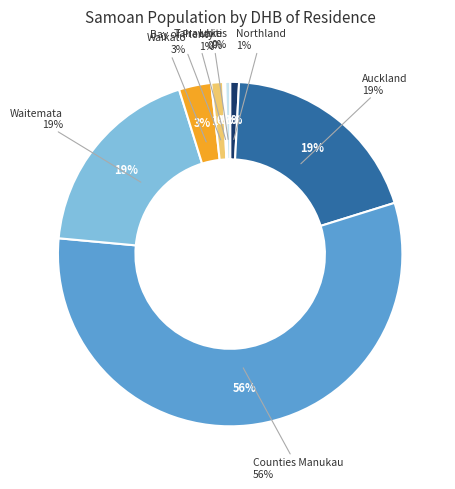

What is the smallest slice in the pie chart?

Tairawhiti